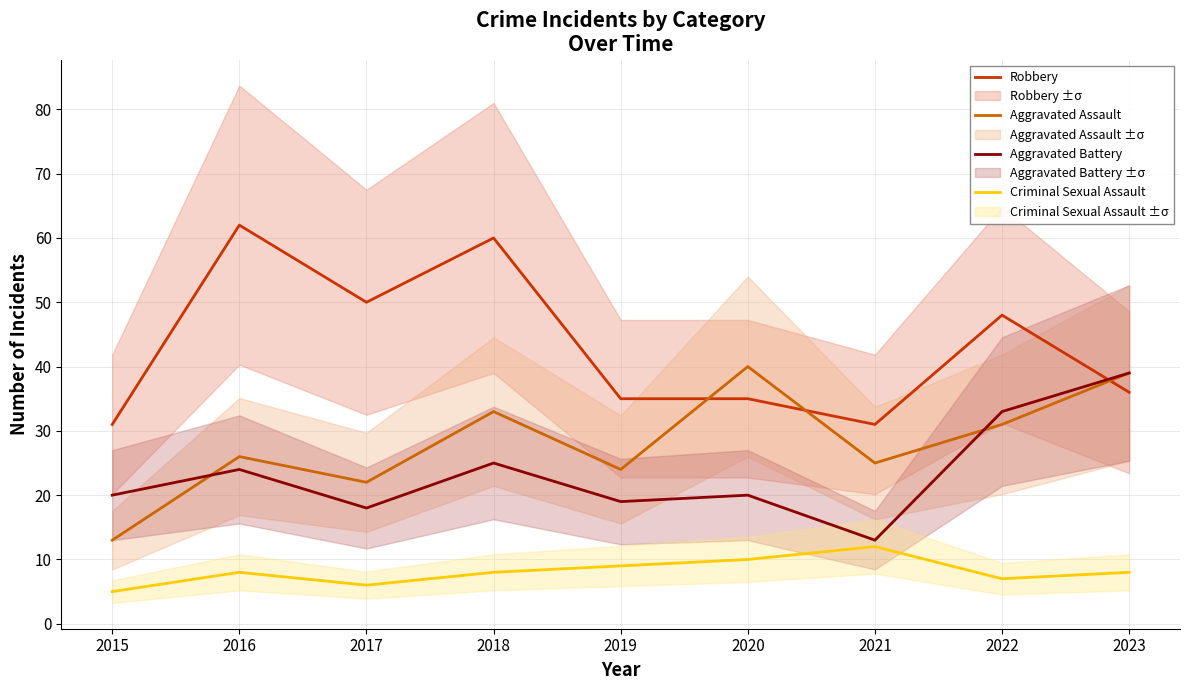

How many lines are shown in the chart?

4